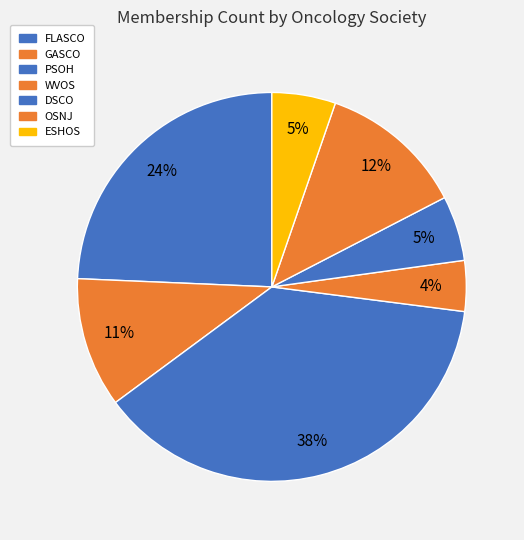

How many segments does this pie chart have?

7